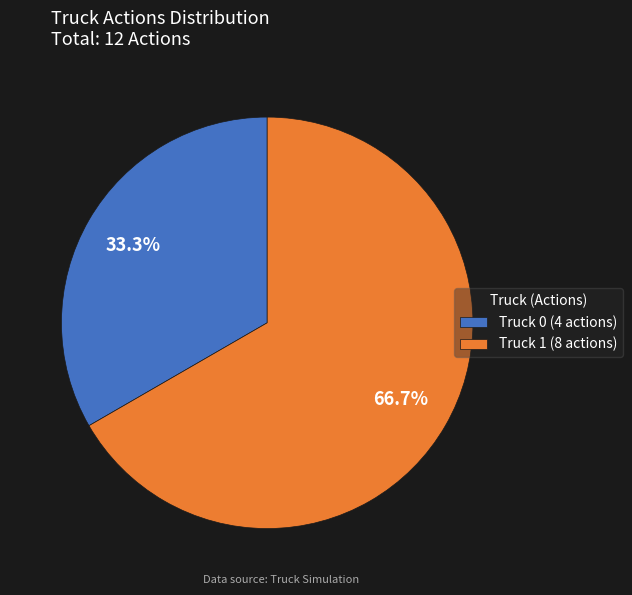

True or false: Truck 1 accounts for 72% of the total.

False